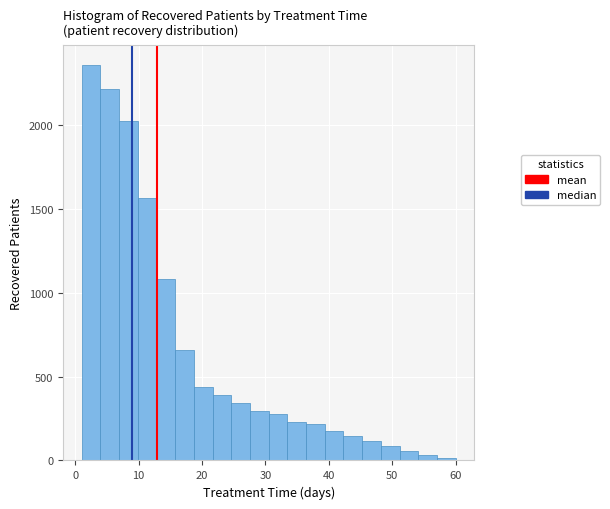

Read against the x-axis, roughly where is the centre of the tallest bar?

2